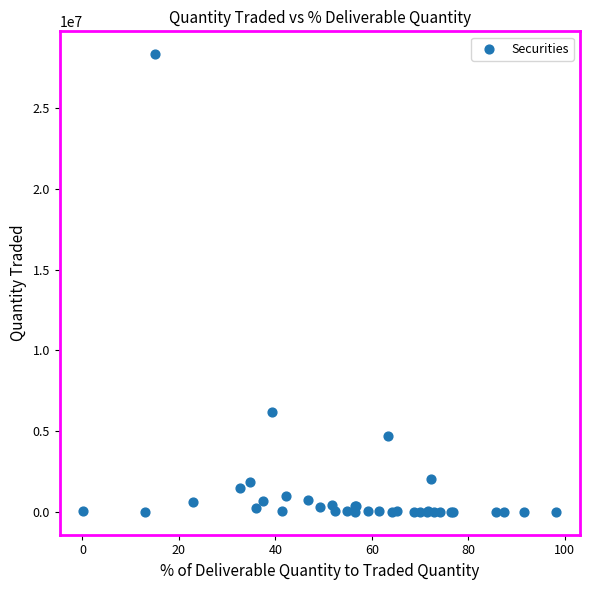

What Y value in the scatter plot is closest to 14171316?

6188822